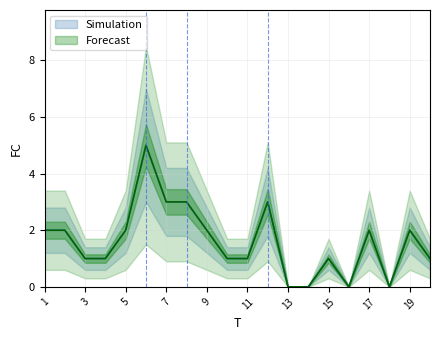

Reading right to left, transcribe all the data shown in this chart.

20=1	19=2	18=0	17=2	16=0	15=1	14=0	13=0	12=3	11=1	10=1	9=2	8=3	7=3	6=5	5=2	4=1	3=1	2=2	1=2